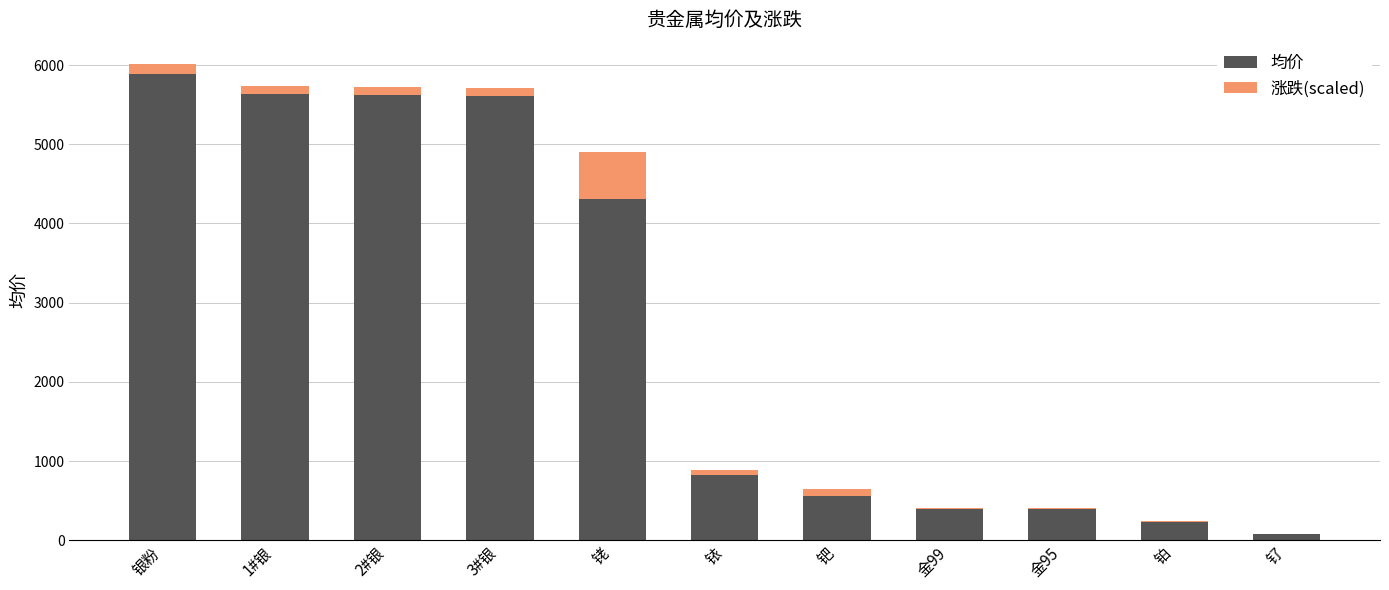

At which category is the sum across all series the highest?

银粉